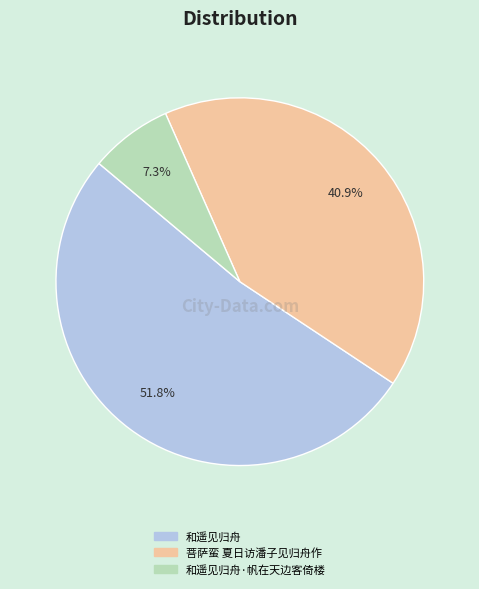

How many slices are in this pie chart?

3